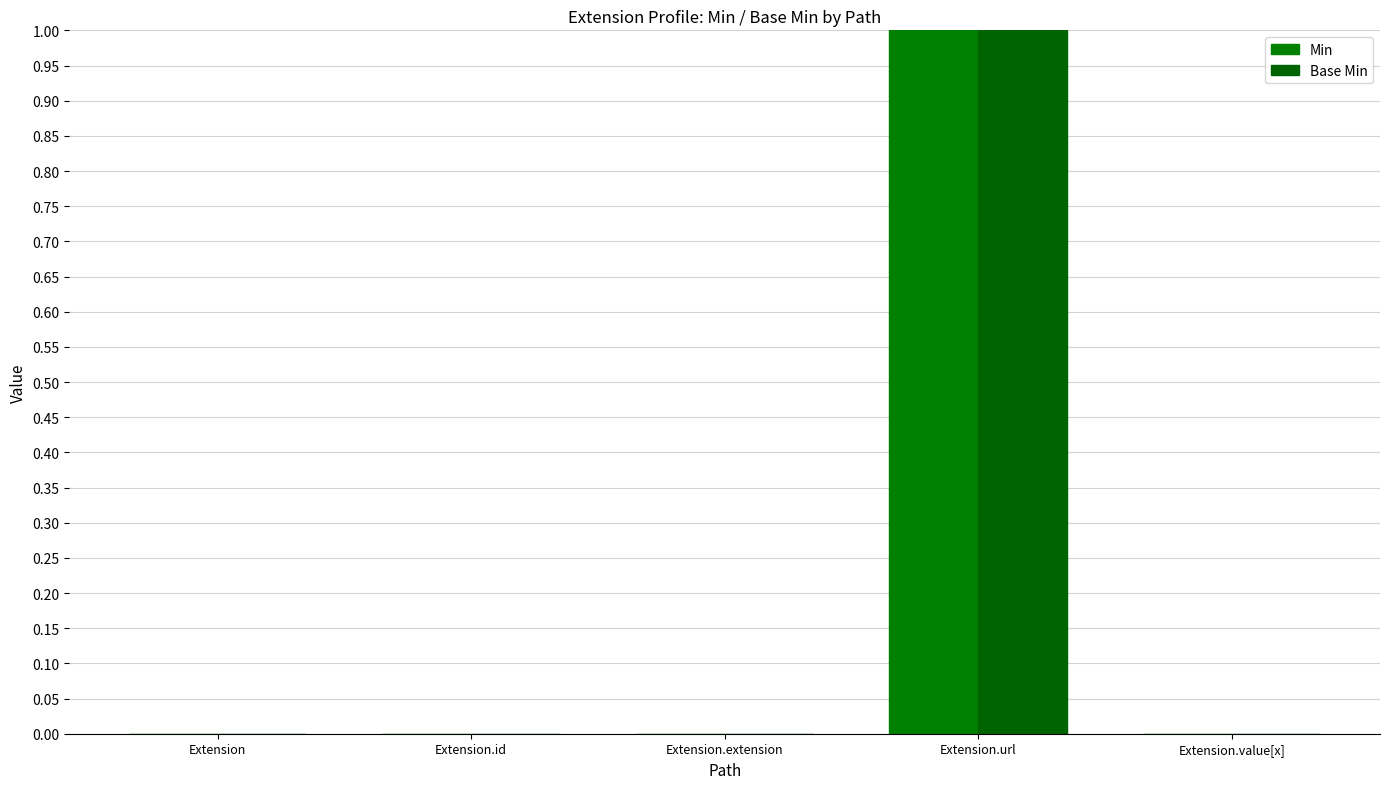

What is the difference between the maximum and second lowest values in the Min series?

1